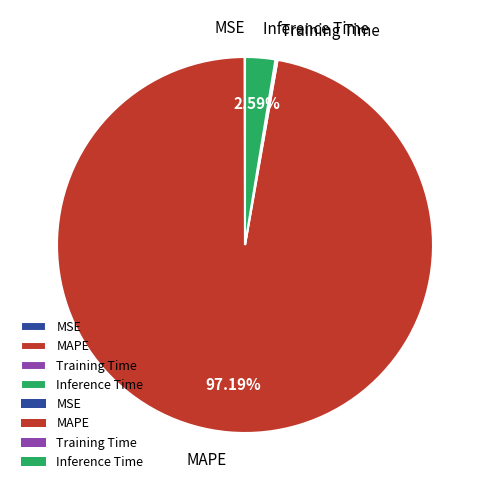

Which slice represents more than half of the pie?

MAPE